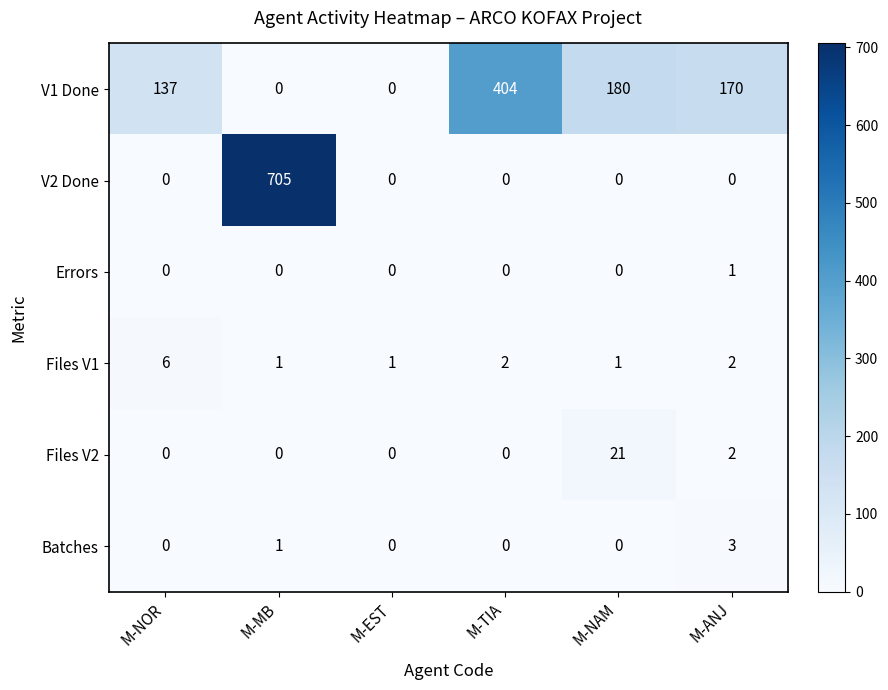

Which label corresponds to the largest value in the chart?

M-MB